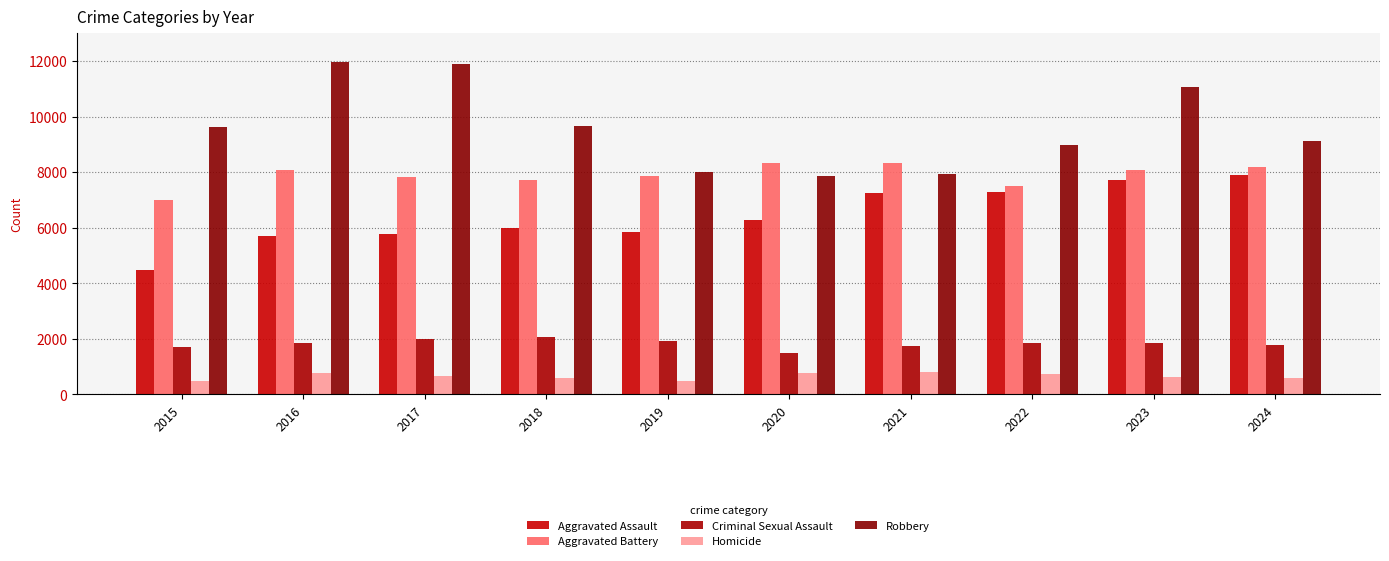

Is the value of Aggravated Battery at 2018 greater than the value of Robbery at 2024?

No